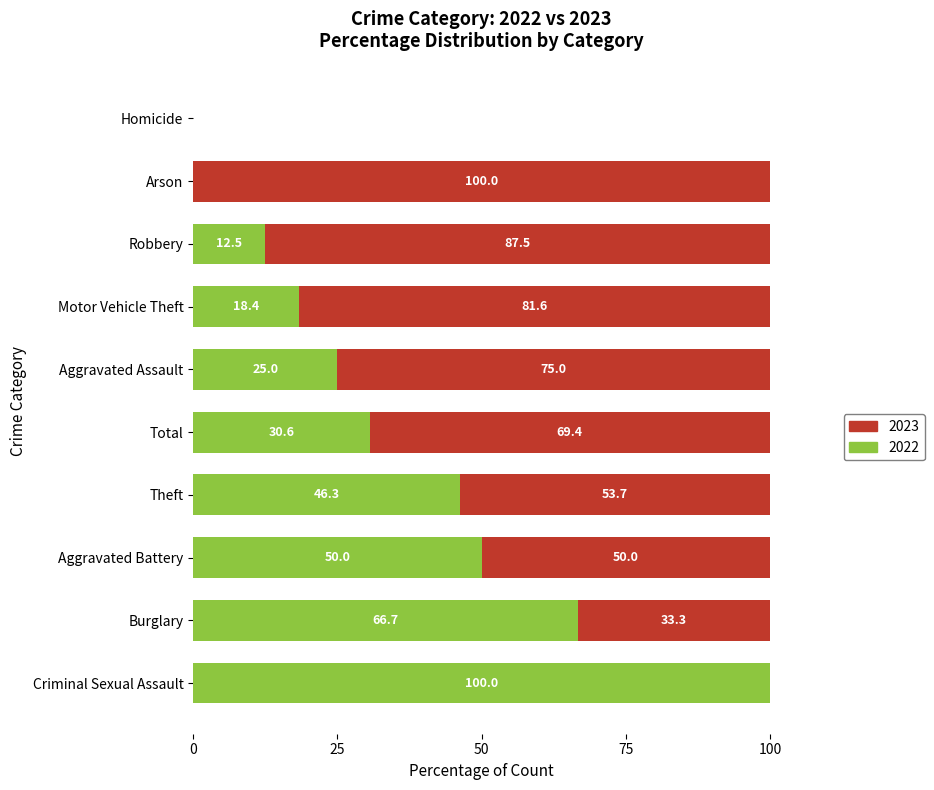

What is the total value across all series at Aggravated Assault?

100.0